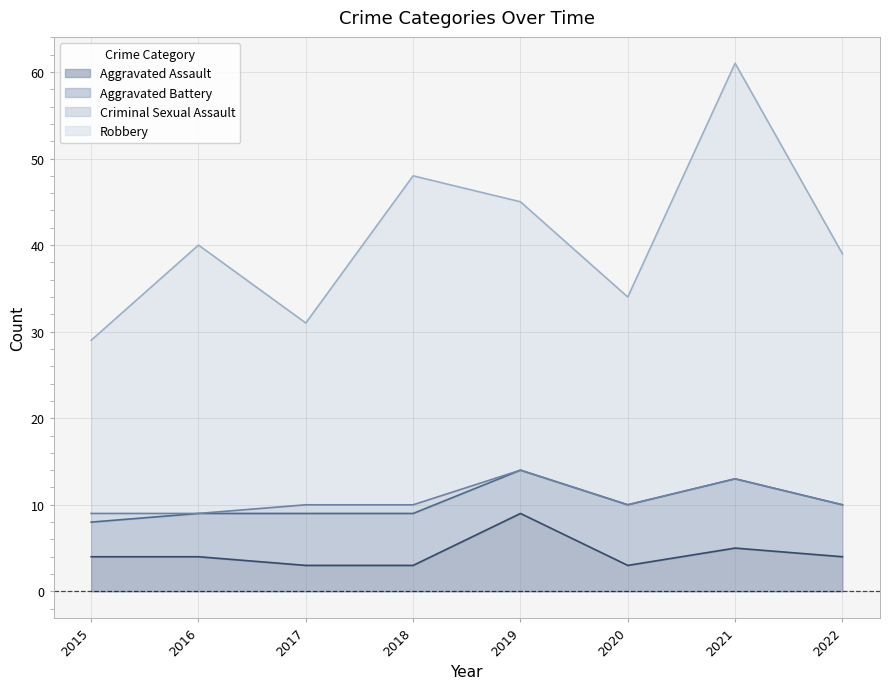

True or false: Robbery and Aggravated Assault cross at least once.

False